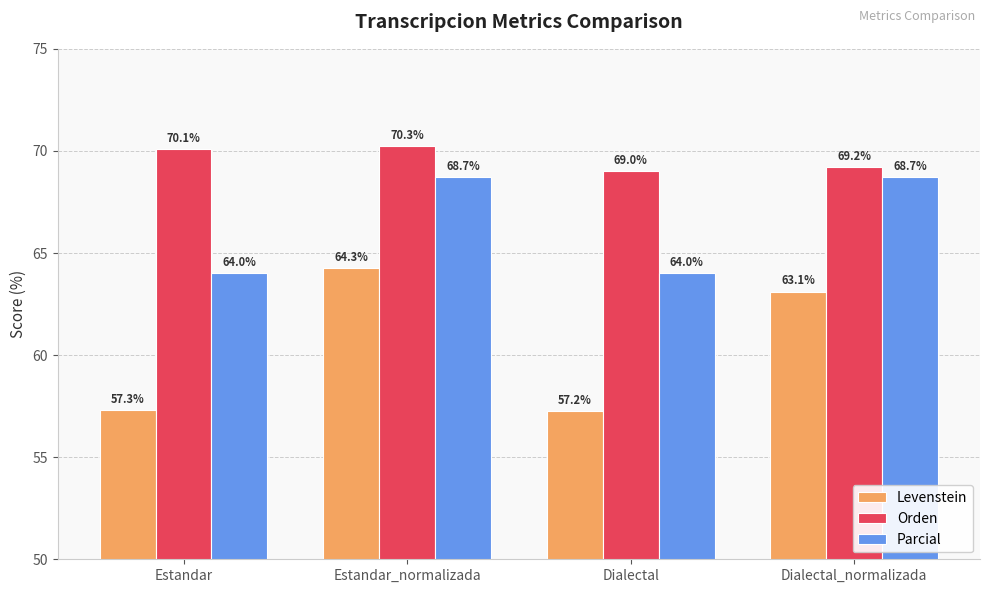

Rank the series by their average value, from lowest to highest.

Levenstein, Parcial, Orden